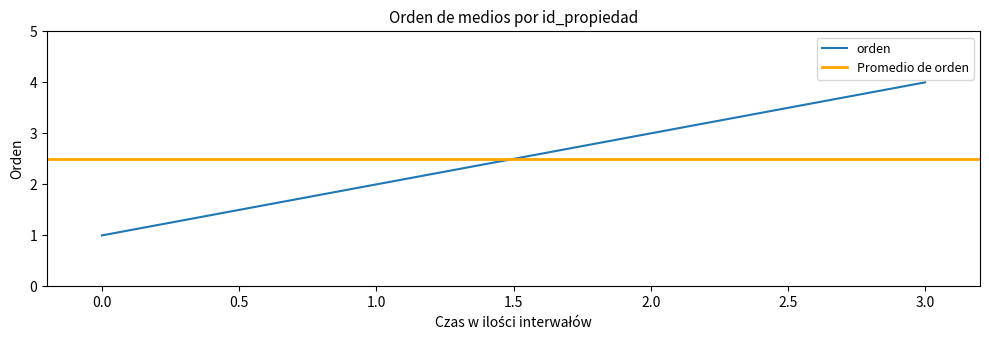

List the labels in order of orden value, smallest first.

0.0, 1.0, 2.0, 3.0